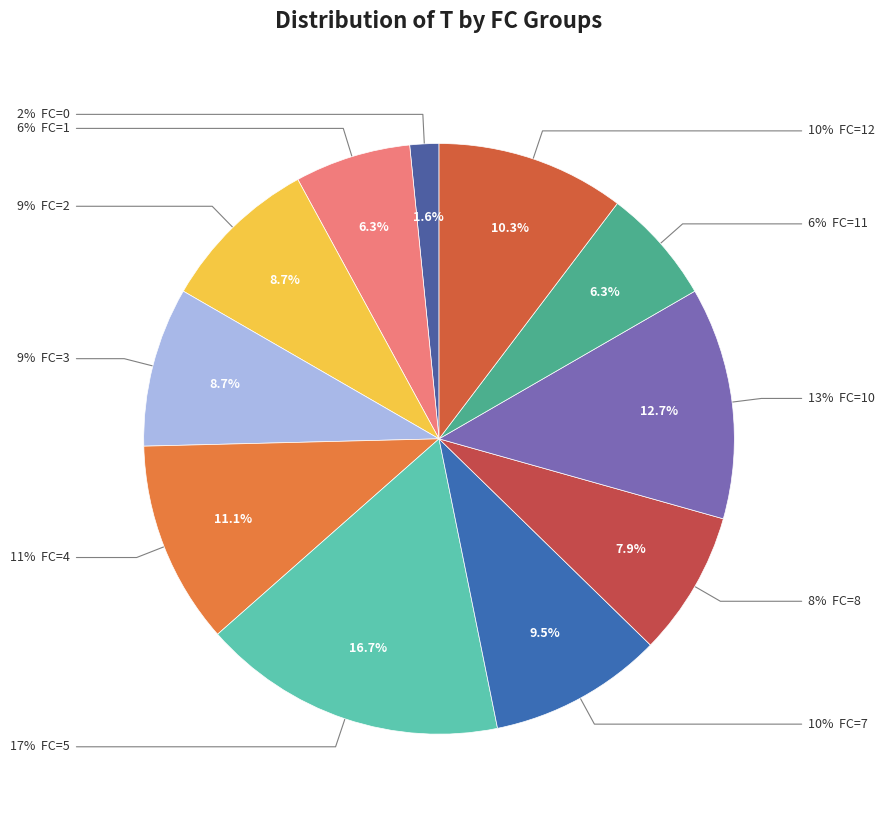

To the nearest percent, what portion does FC=0 represent?

2%